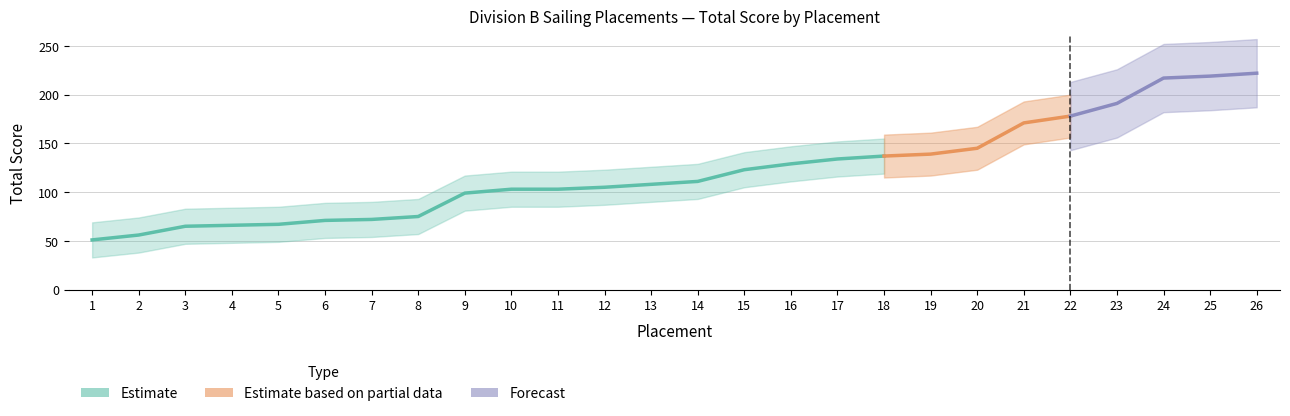

Where is the data nearest to the value 136?

18